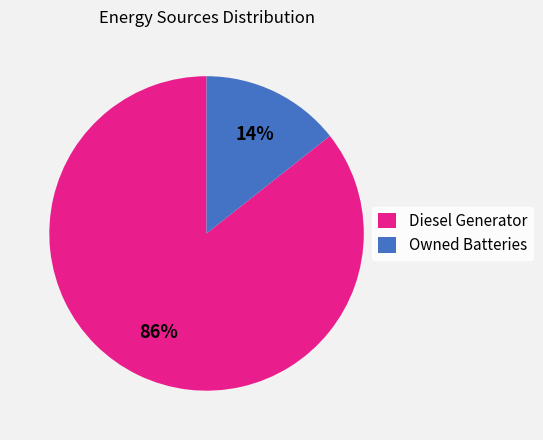

To the nearest percent, what percentage of the pie is Owned Batteries?

14%